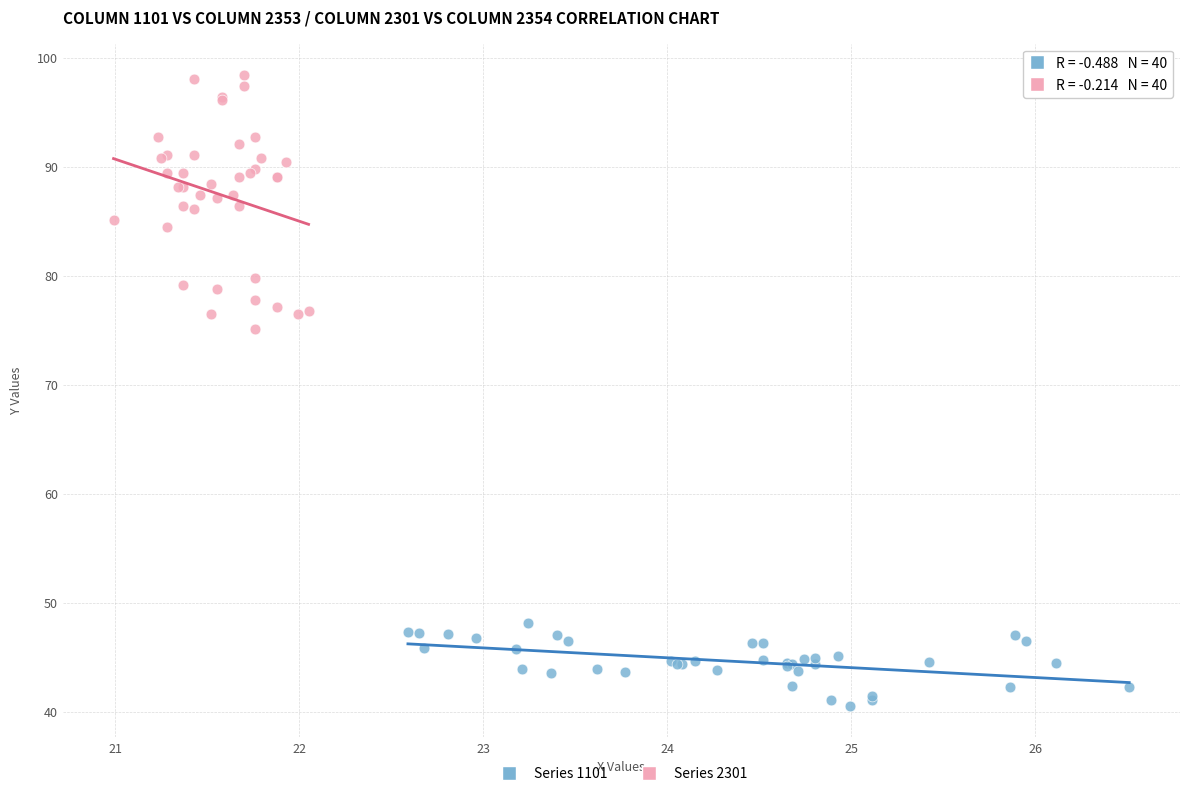

Which series contains the highest Y value?

Series 2301